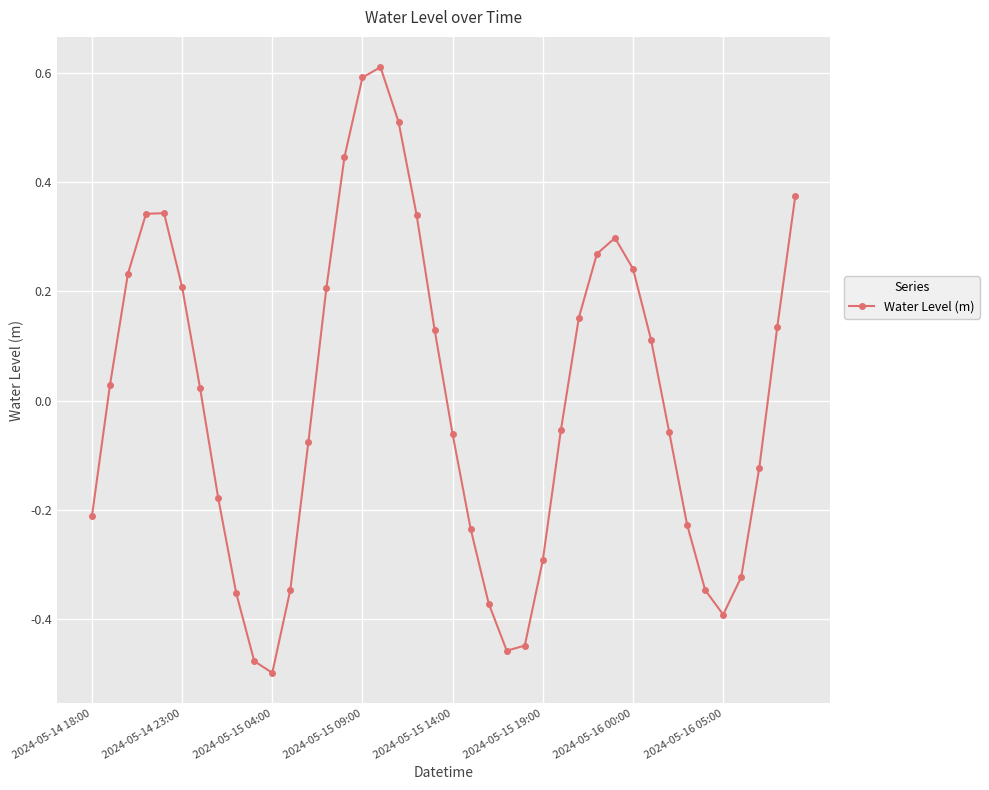

What is the greatest value displayed?

0.6